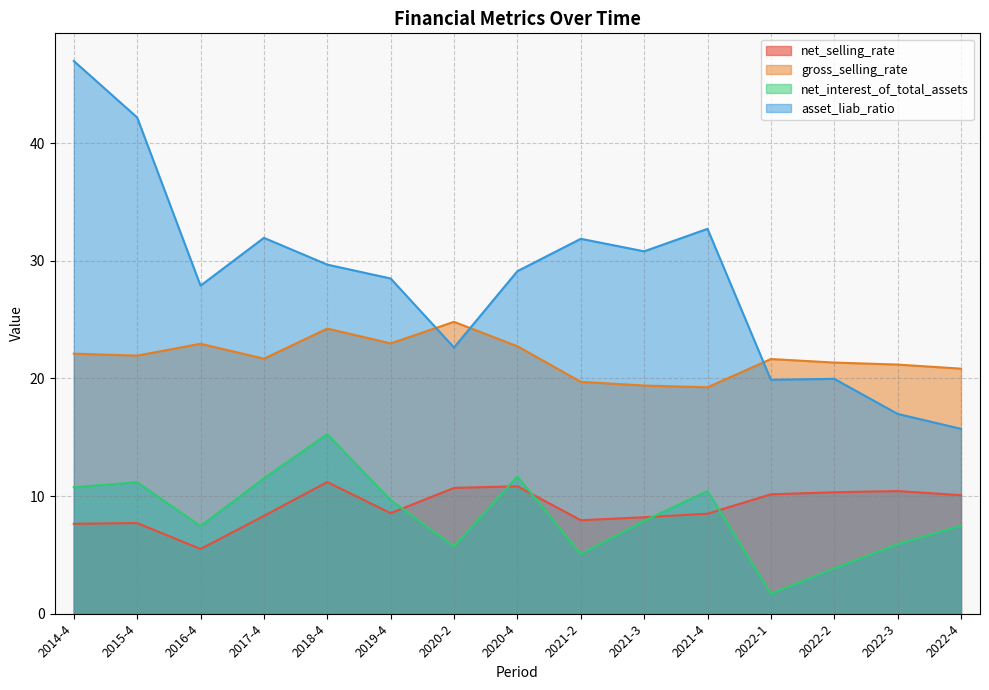

How many lines are shown in the chart?

4